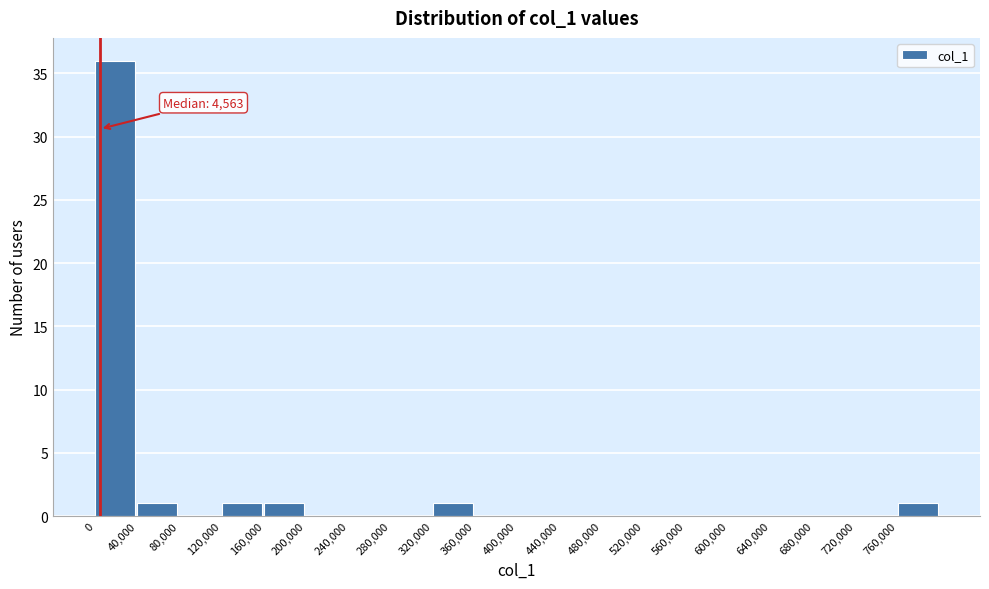

Which range on the x-axis has the tallest bar?

0 to 40000